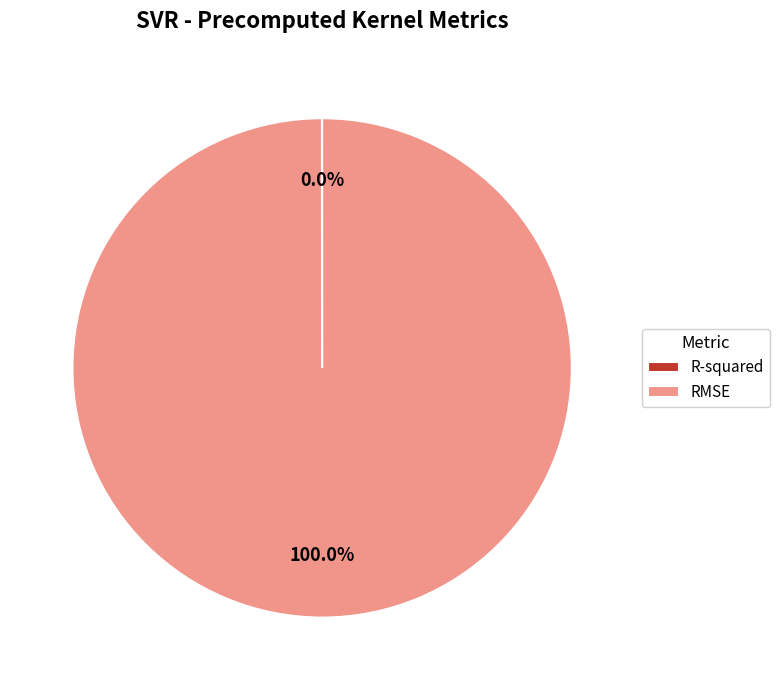

To the nearest percent, what is the difference between the largest and smallest slice percentages?

100%